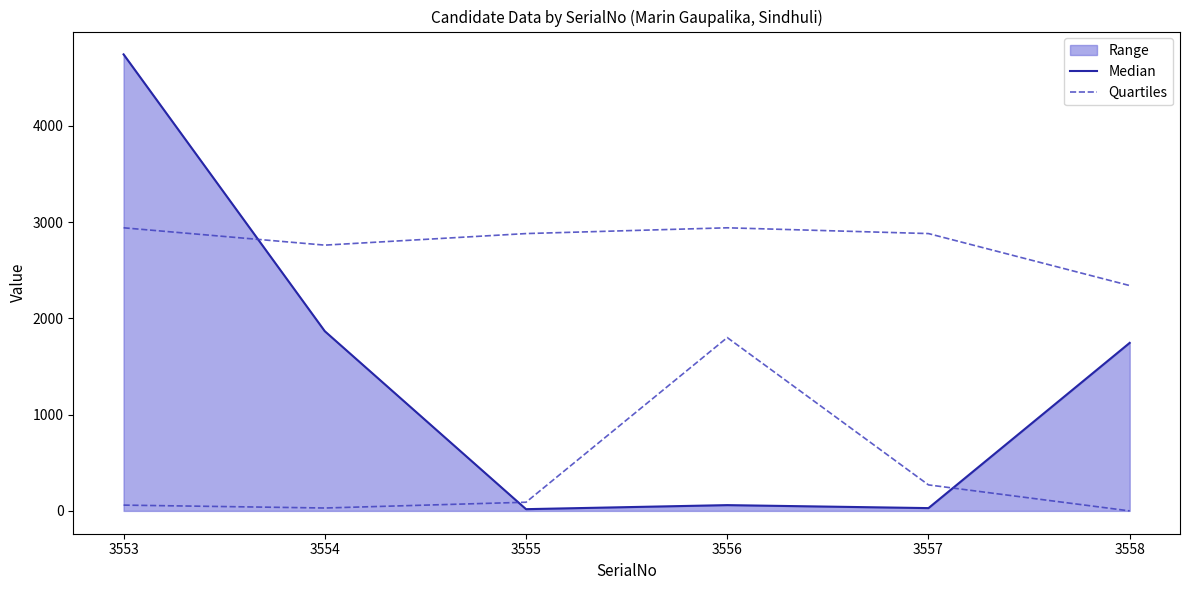

True or false: Quartiles has more than 2 interior local peaks.

False